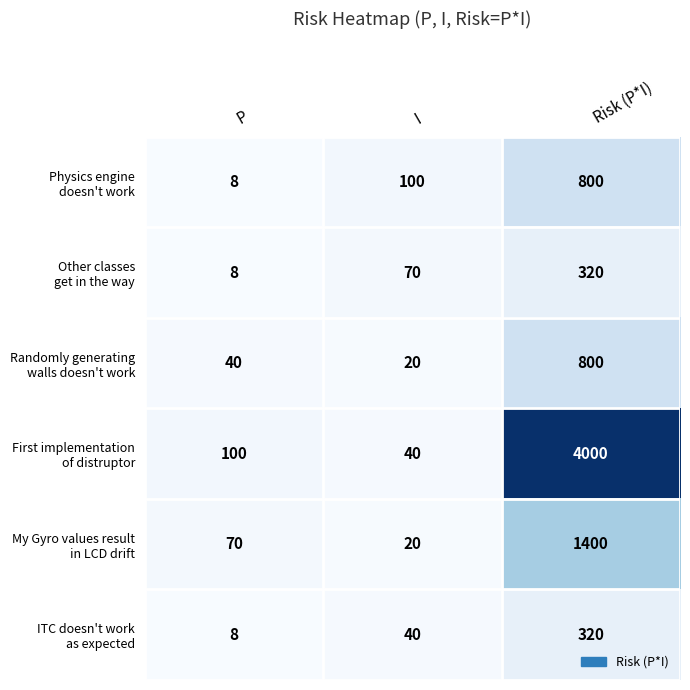

What is the smallest value displayed?

8